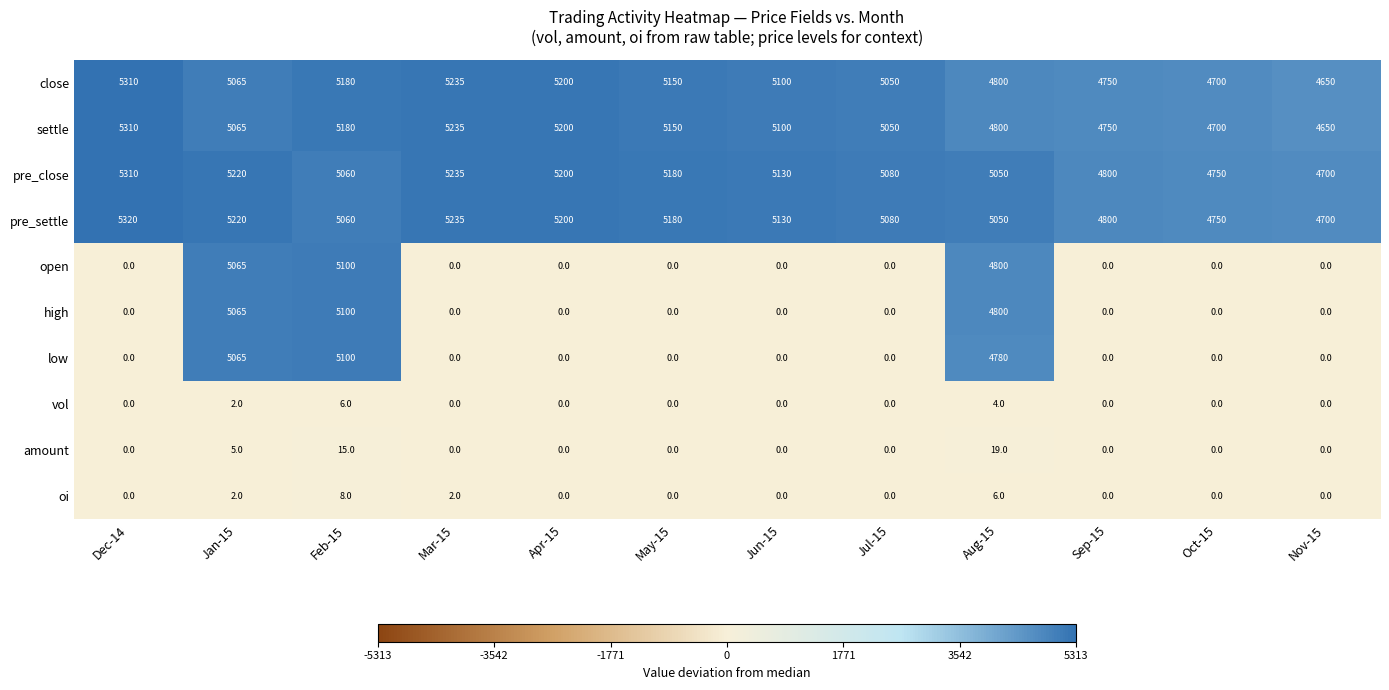

True or false: open has a value of 8516 at Feb-15.

False